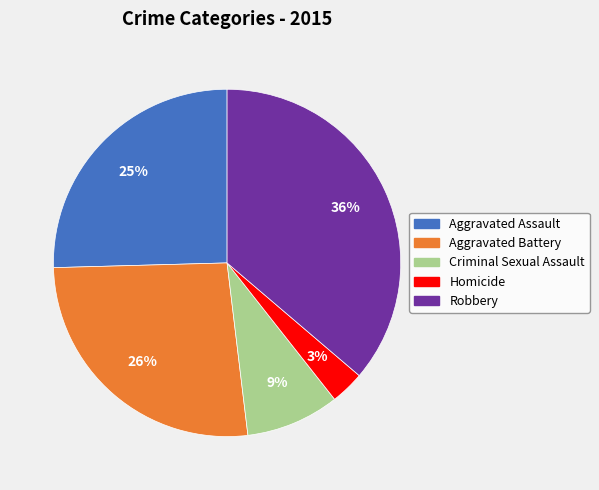

To the nearest percent, what percentage of the pie is Robbery?

36%